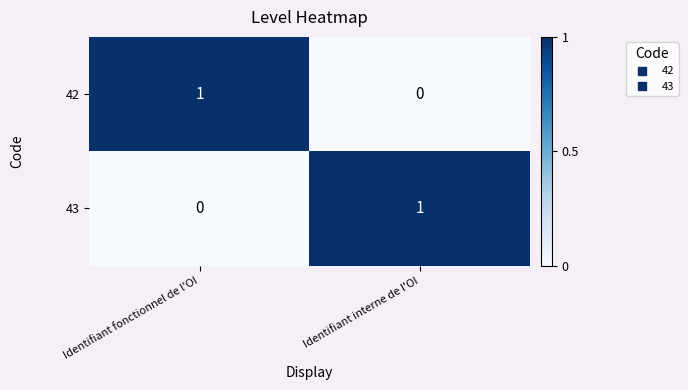

Where is 42 nearest to the value 0?

Identifiant interne de l'OI